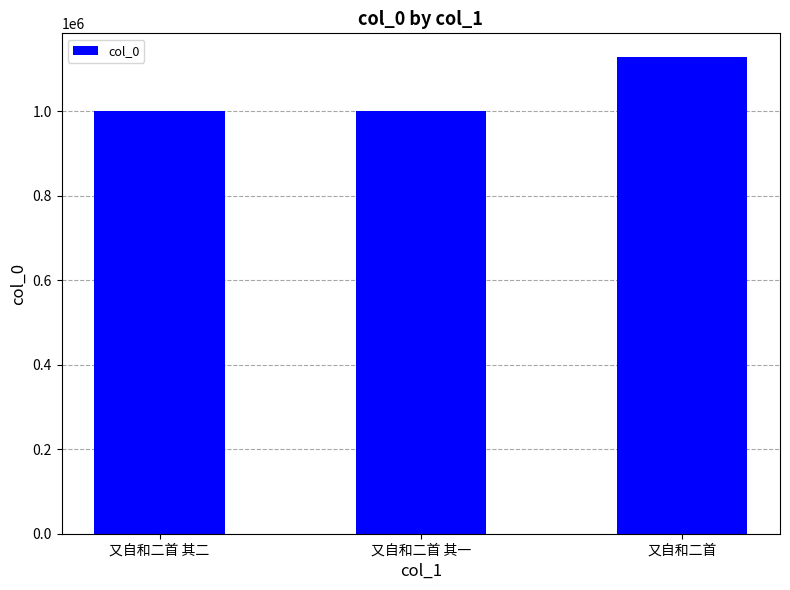

At which category does the chart reach its peak across all series?

又自和二首